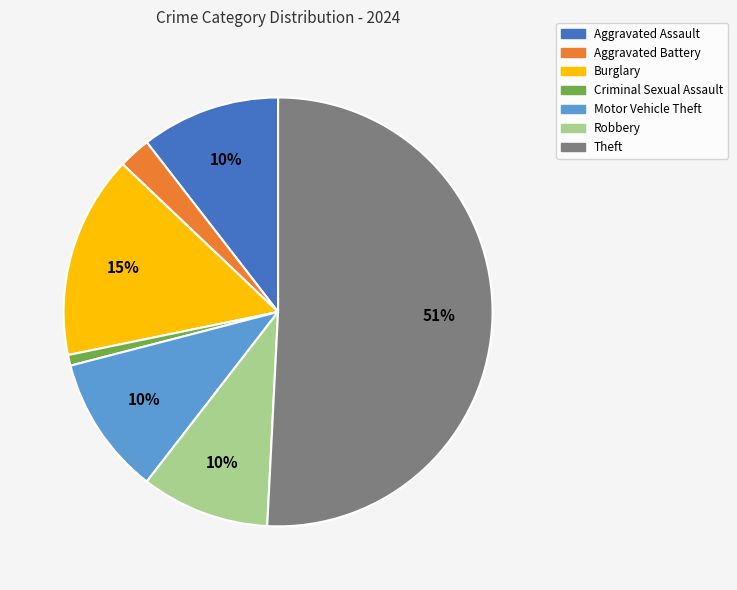

What is the smallest slice in the pie chart?

Criminal Sexual Assault